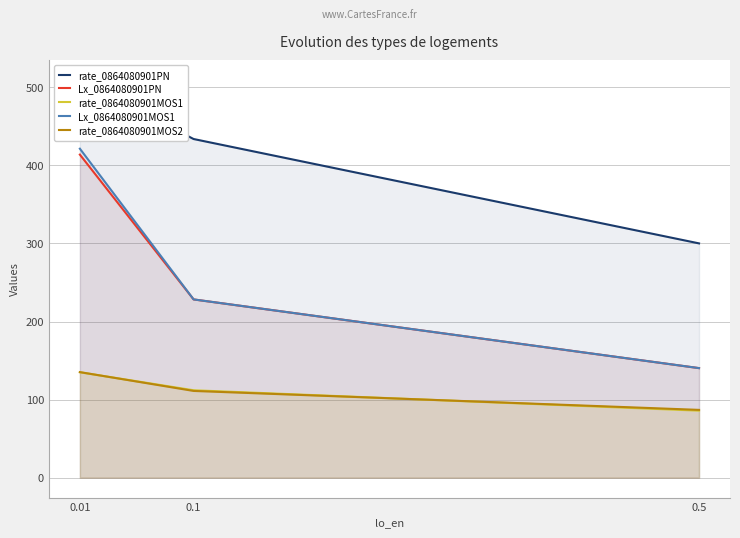

What is the sum of the rate_0864080901MOS2 values at 0.01 and 0.5?

222.1